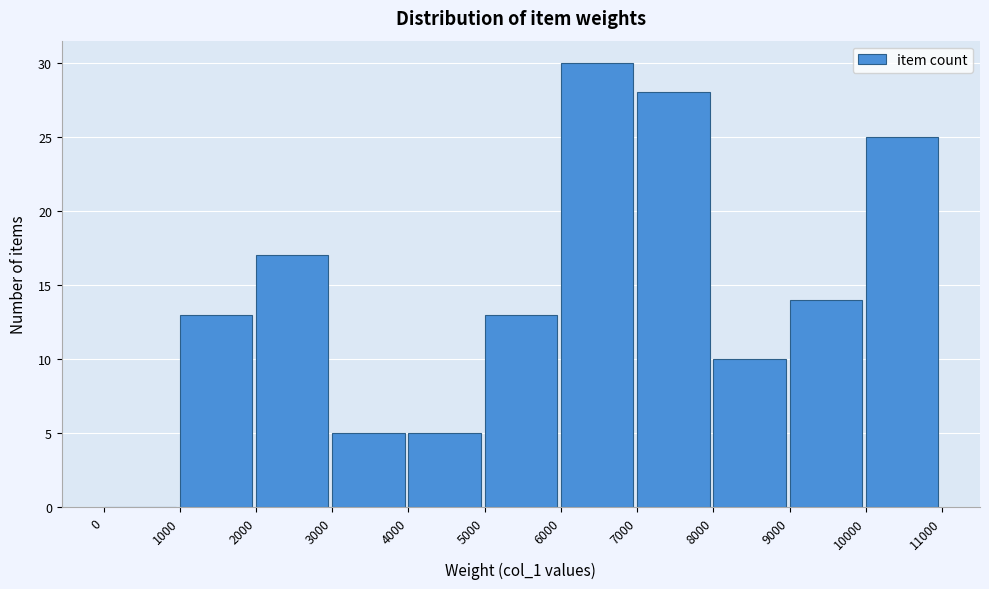

Which range on the x-axis has the tallest bar?

6000 to 7000